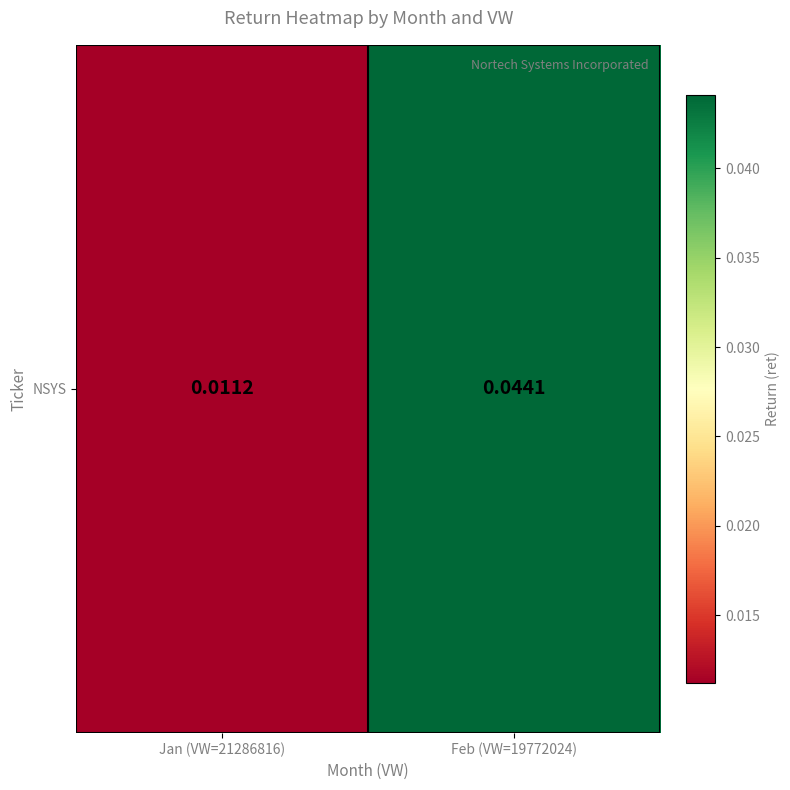

The value at Feb (VW=19772024) is 0.0. True or false?

False